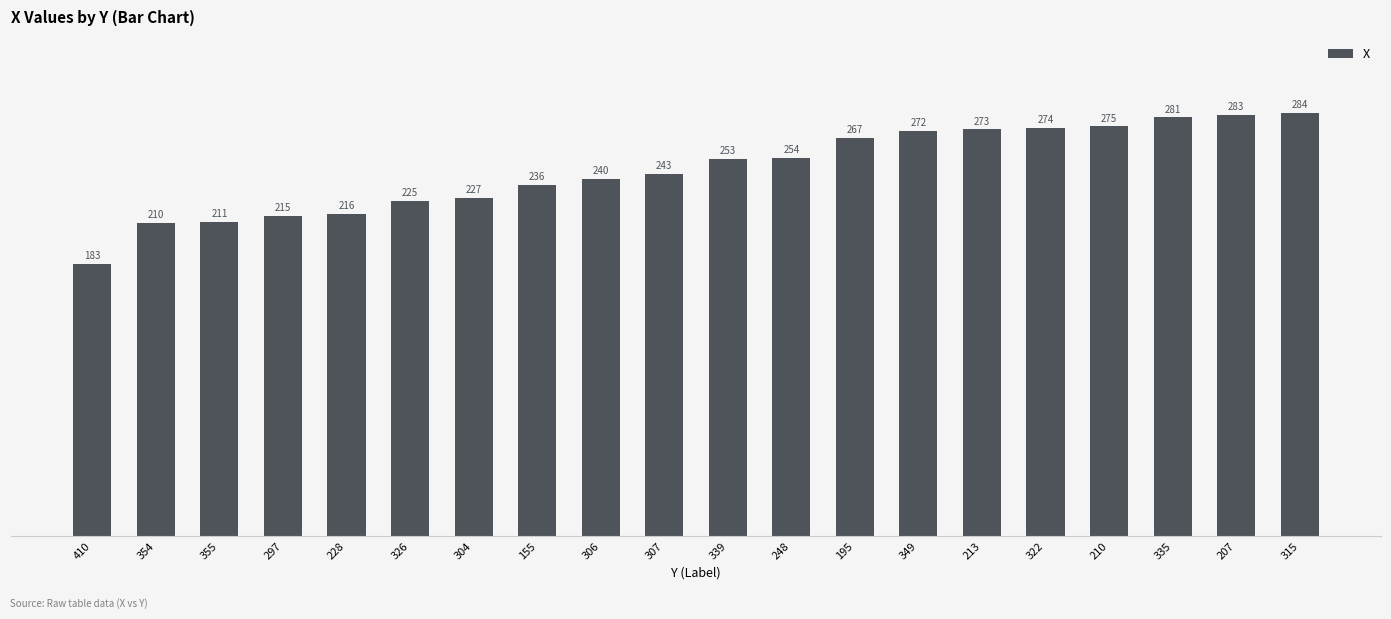

List the labels in order of value, smallest first.

410, 354, 355, 297, 228, 326, 304, 155, 306, 307, 339, 248, 195, 349, 213, 322, 210, 335, 207, 315